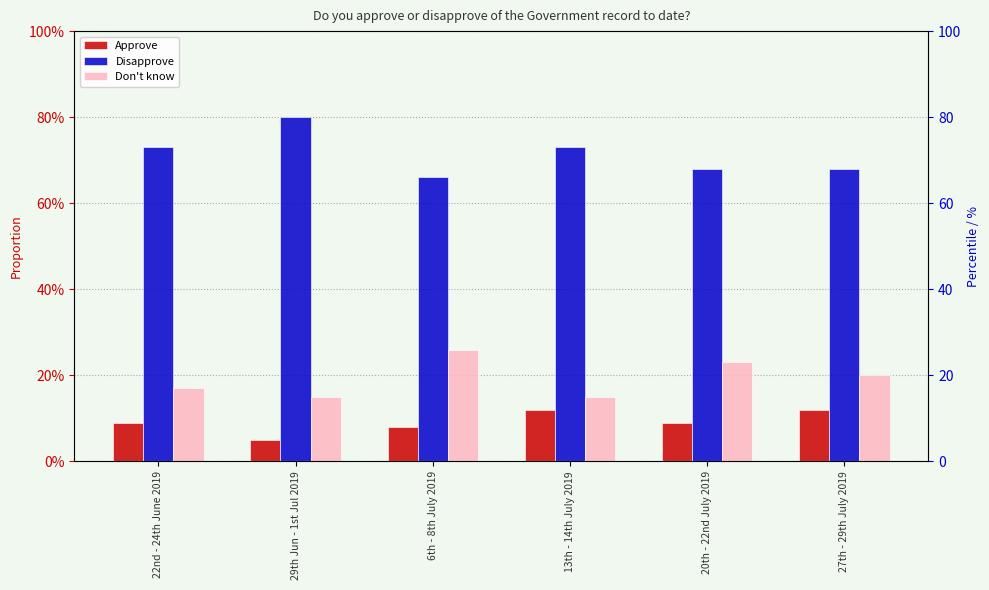

Reading left to right, transcribe all the data shown in this chart.

Approve: 0.1	0.1	0.1	0.1	0.1	0.1
Disapprove: 0.7	0.8	0.7	0.7	0.7	0.7
Don't know: 0.2	0.1	0.3	0.1	0.2	0.2